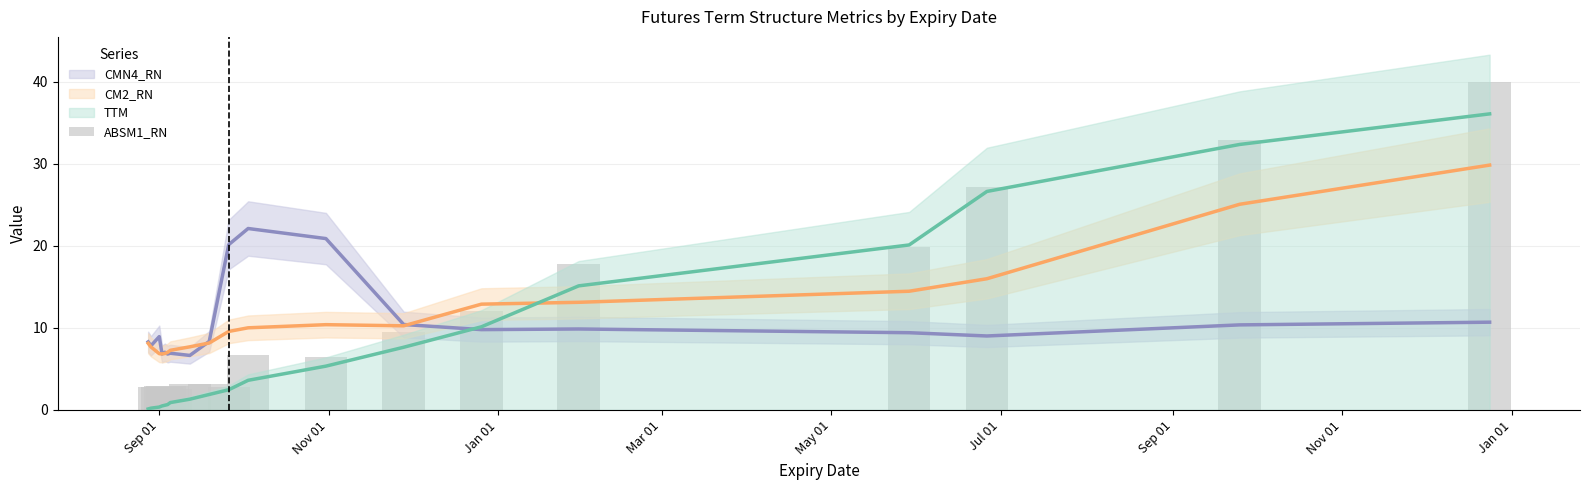

What is the sum of all values?

195.8